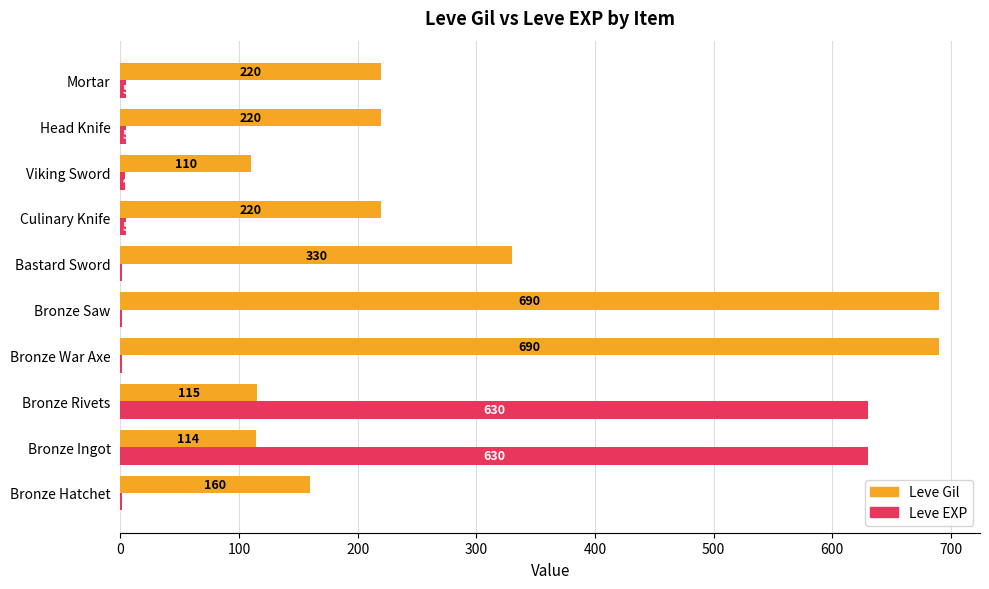

Which series has the largest total across all categories?

Leve Gil